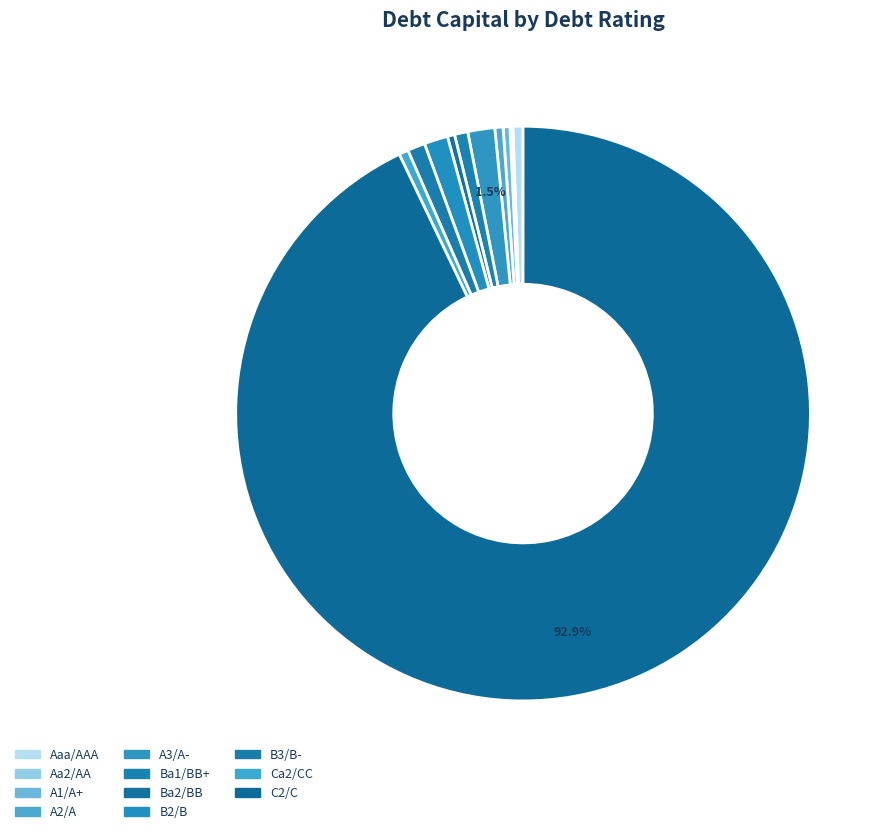

To the nearest percent, what is the combined percentage of Ca2/CC and A1/A+?

3%